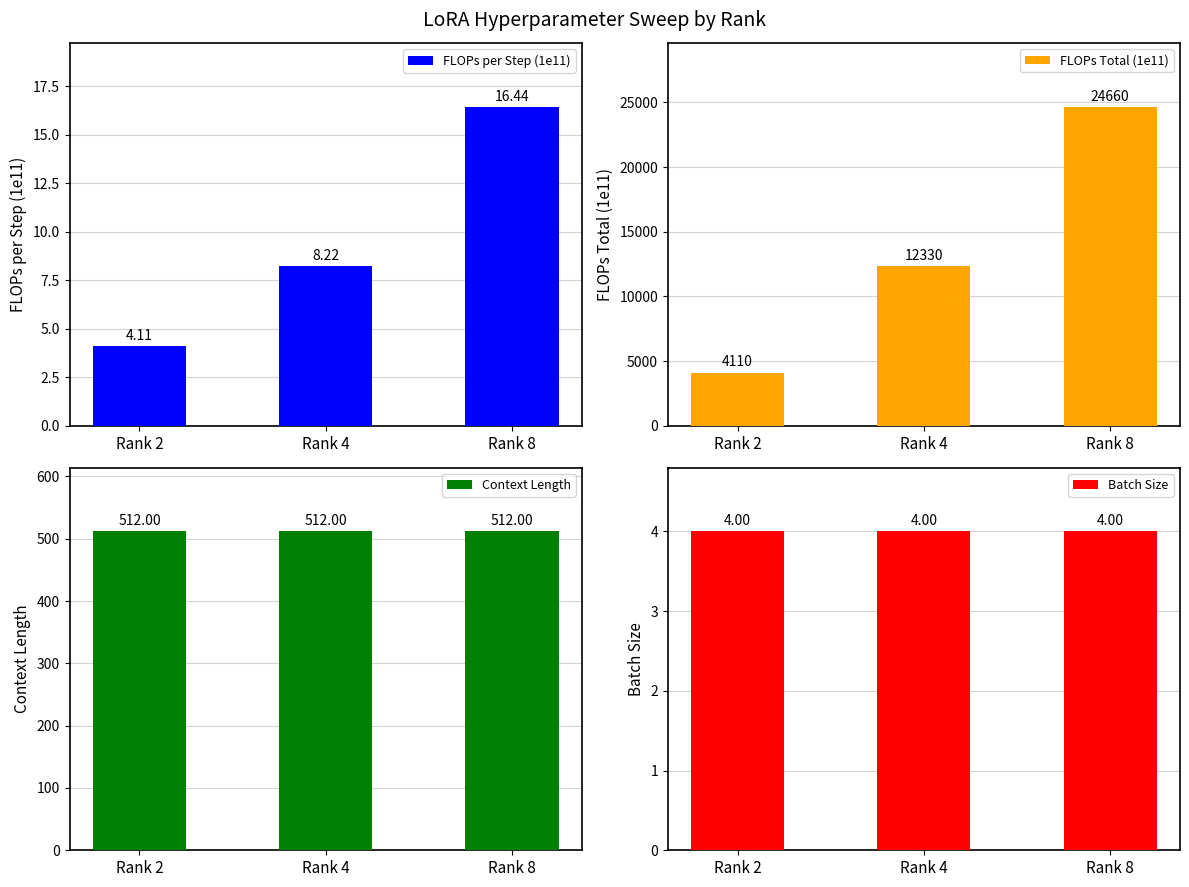

What is the value of the FLOPs Total (1e11) bar at the 3rd from the left?

24660